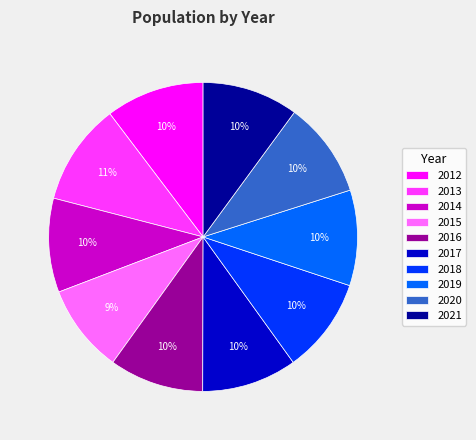

The 2012 slice represents 10% of the pie. True or false?

True